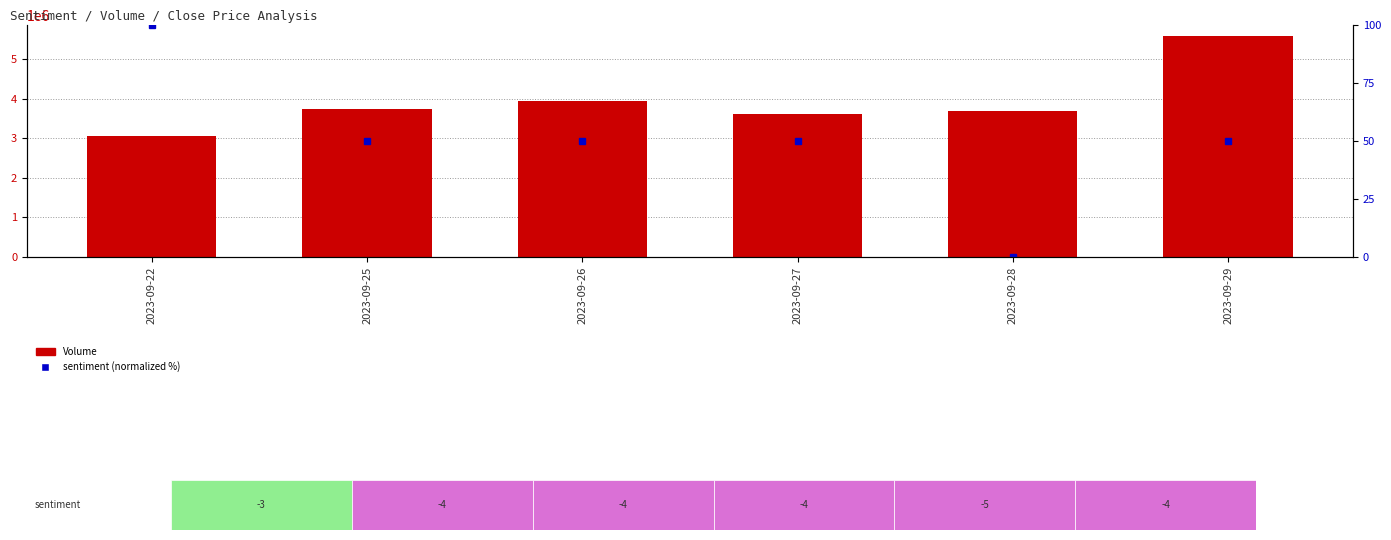

The Volume series shows 5581600 at 2023-09-29. True or false?

True